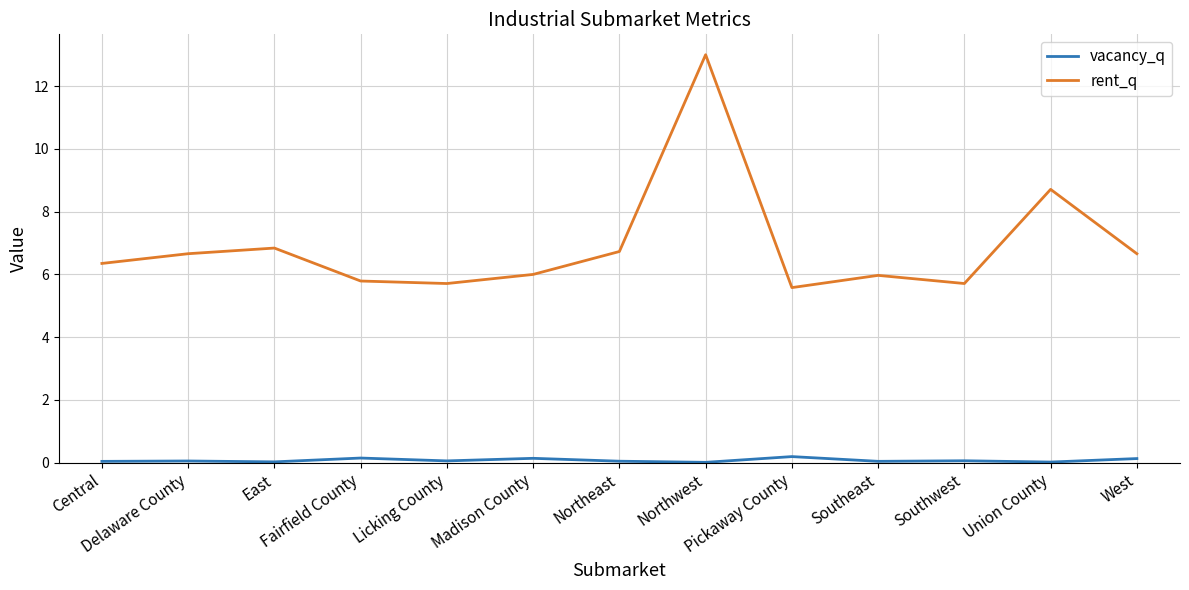

What is the sum of all vacancy_q values?

1.0